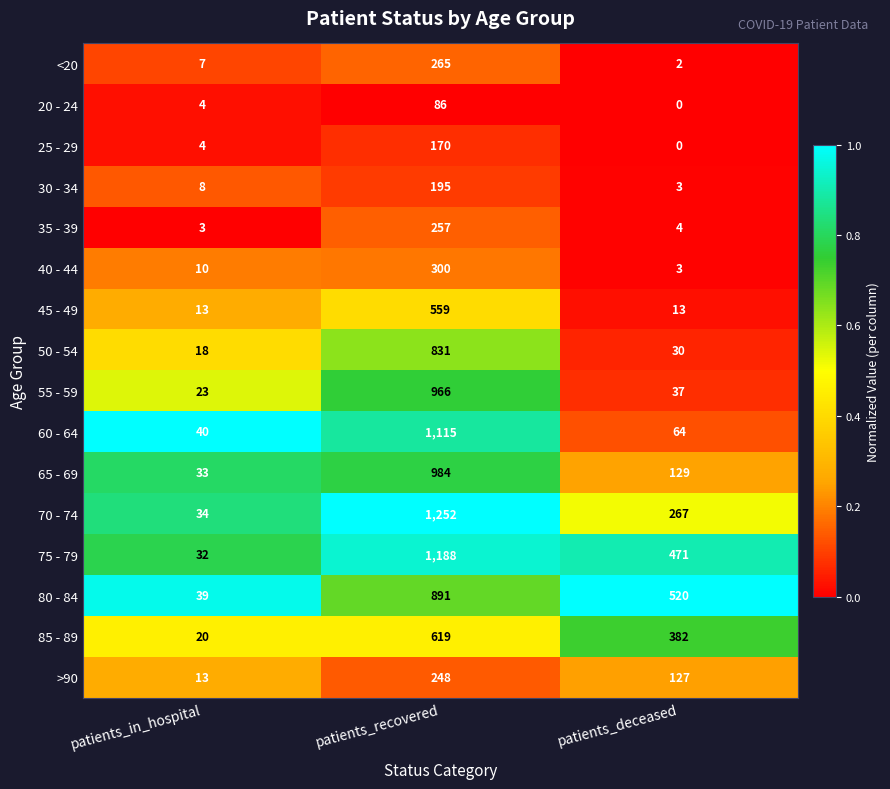

At which label is <20 closest to 133?

patients_in_hospital